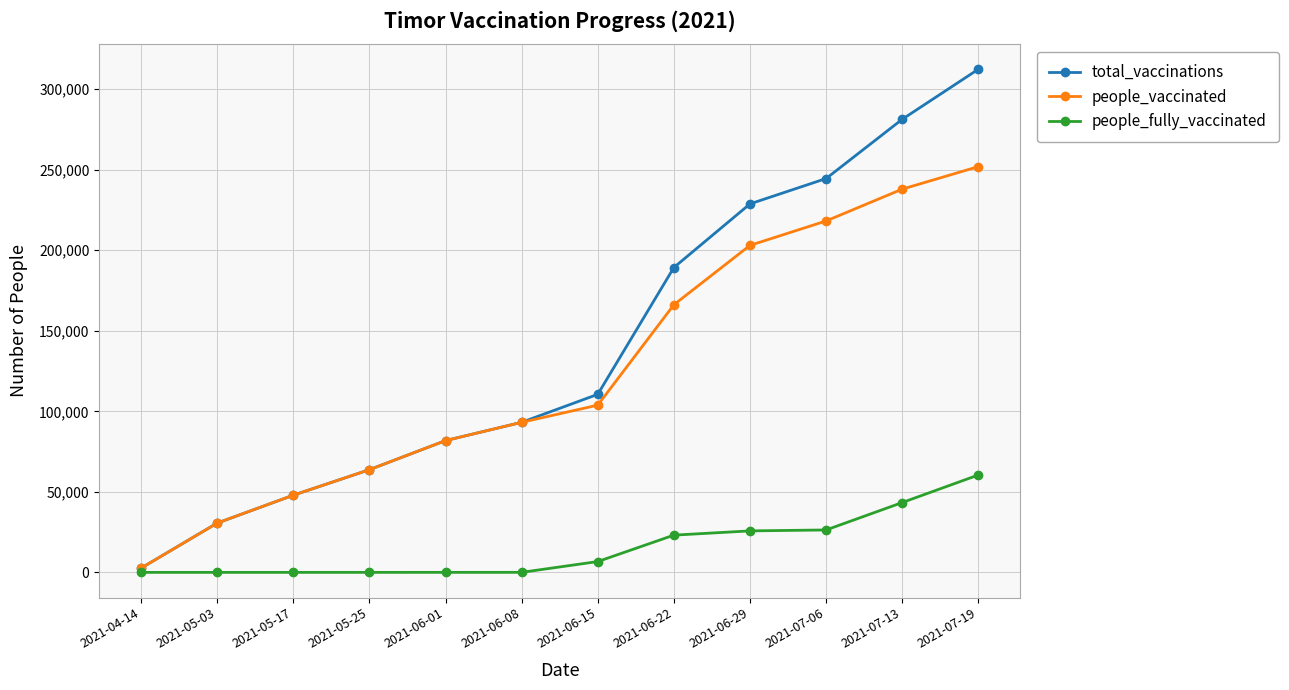

What position from the right is 2021-07-19?

1